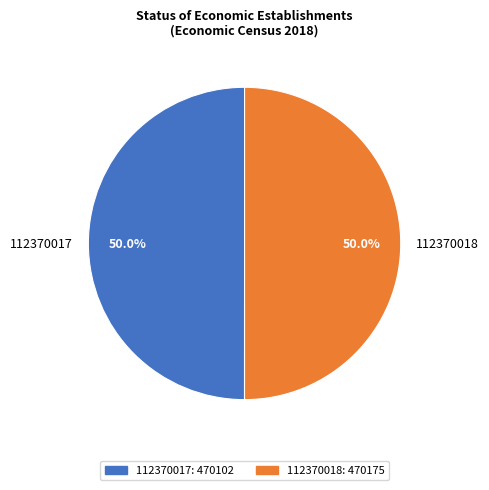

To the nearest percent, what portion does 112370017 represent?

50%